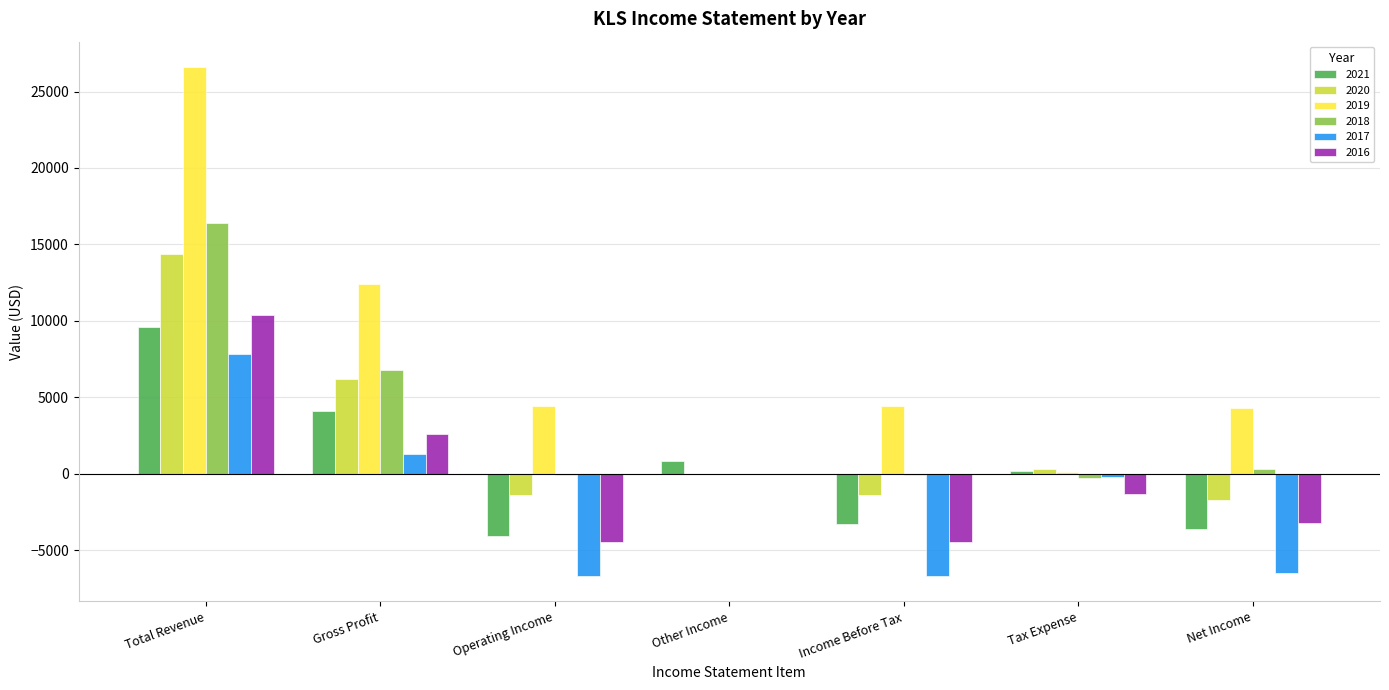

How many data points does each series have?

7